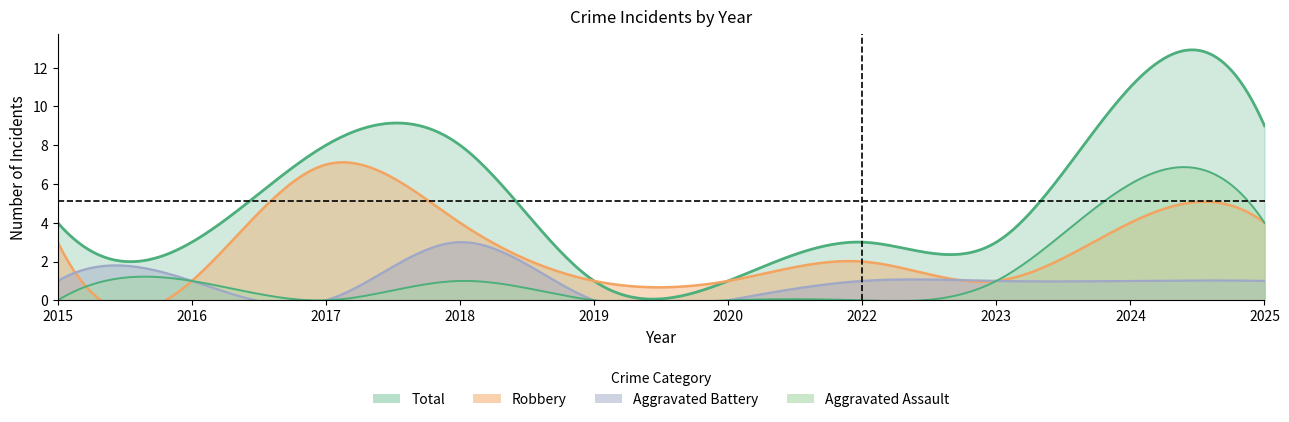

What is the minimum value for Robbery?

1